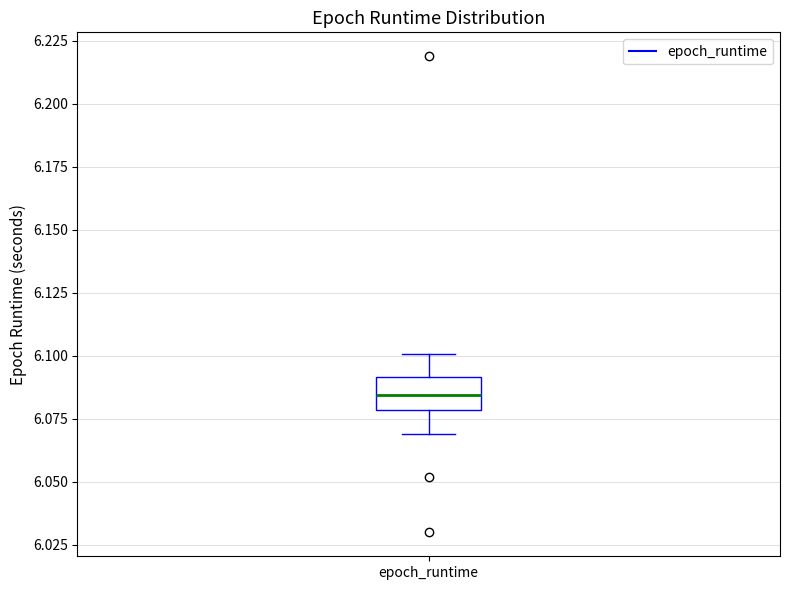

Read this box plot against the y-axis: the position of the median line, the range covered by the box, and the ends of both whiskers. The values are not printed on the chart, so give them approximately, as read against the axis.

median 6.085, box 6.080 to 6.090, whiskers 6.070 to 6.100